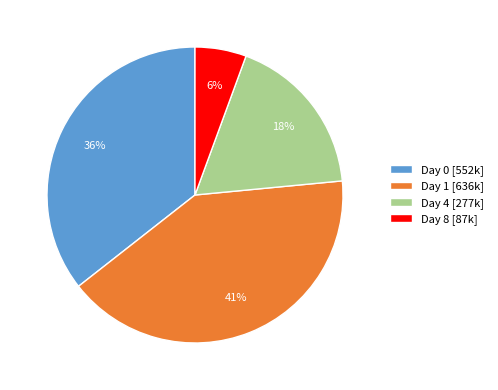

To the nearest percent, what is the difference between the Day 1 and Day 4 slice percentages?

23%